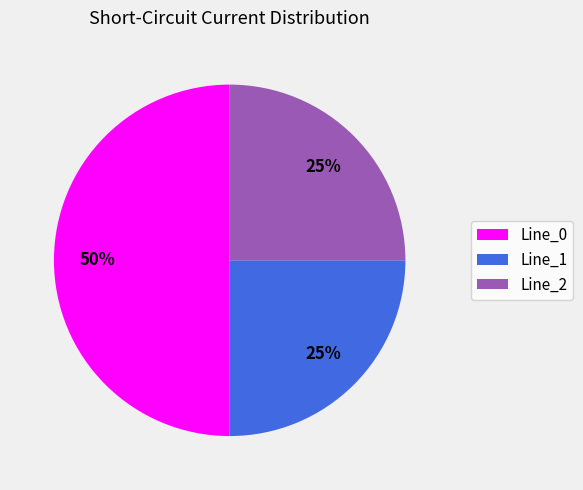

Is the sum of Line_0 and Line_2 greater than half?

Yes